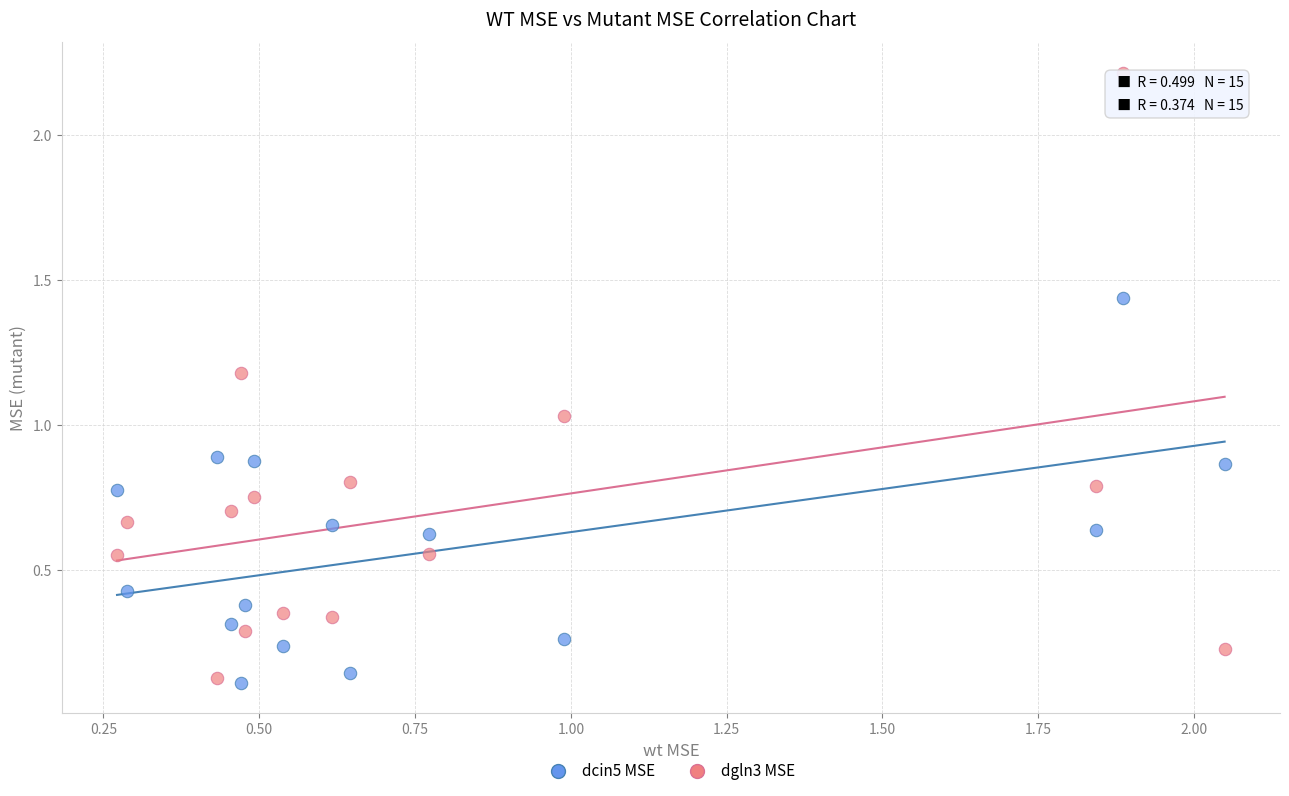

Across all data points, what is the range of X values (max minus min)?

1.8